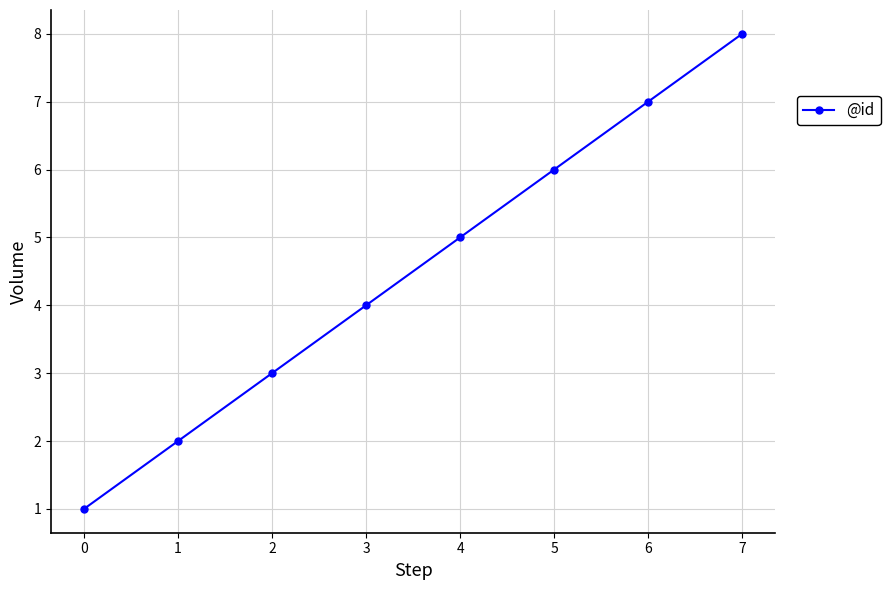

What is the minimum value shown in the chart?

1